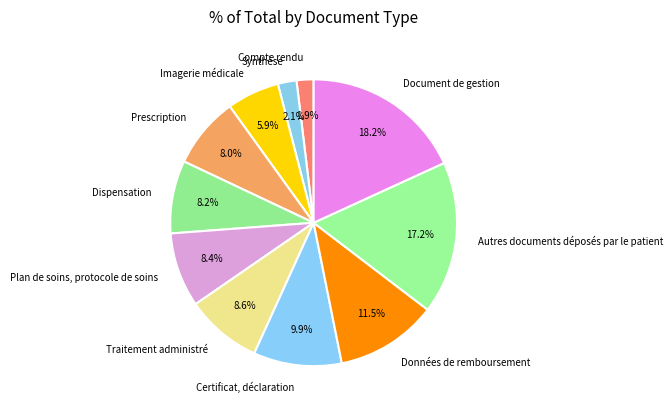

To the nearest percent, what is the average slice percentage?

9%